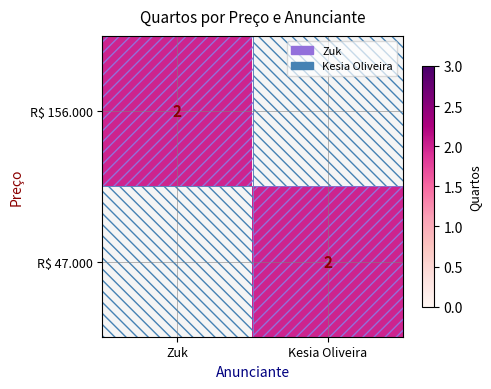

How many series are shown in this chart?

2